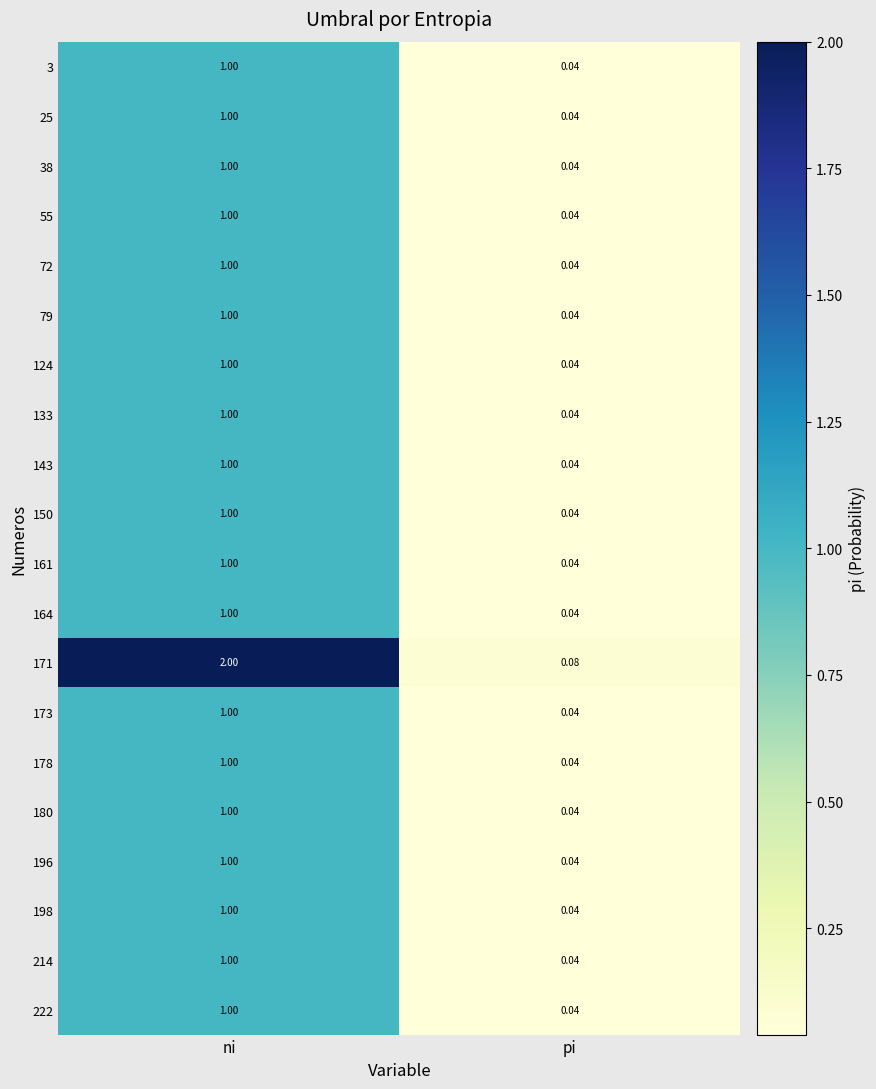

At which category is the sum across all series the highest?

ni